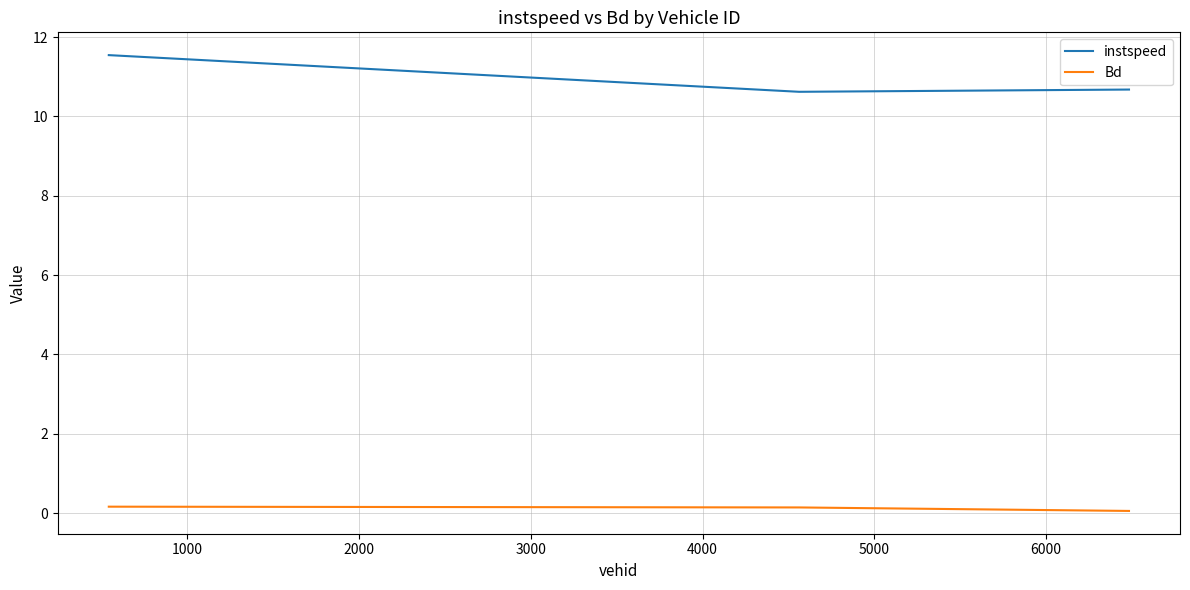

How many lines are shown in the chart?

2